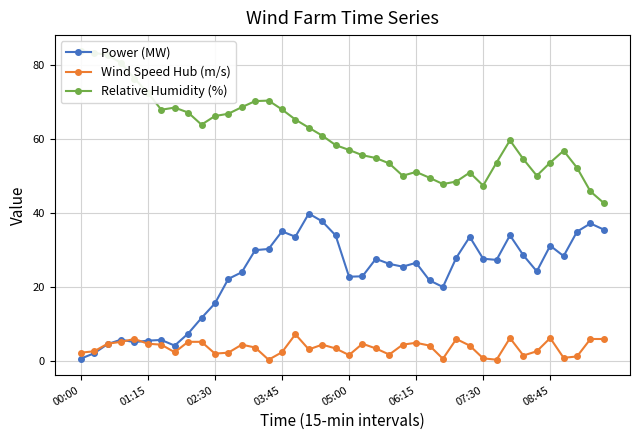

What position from the left is 00:00?

1